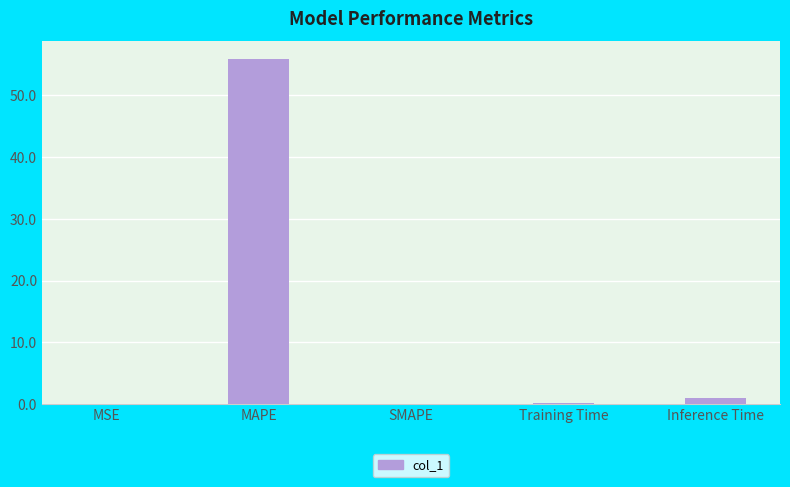

The value at Inference Time is 0.9. True or false?

True